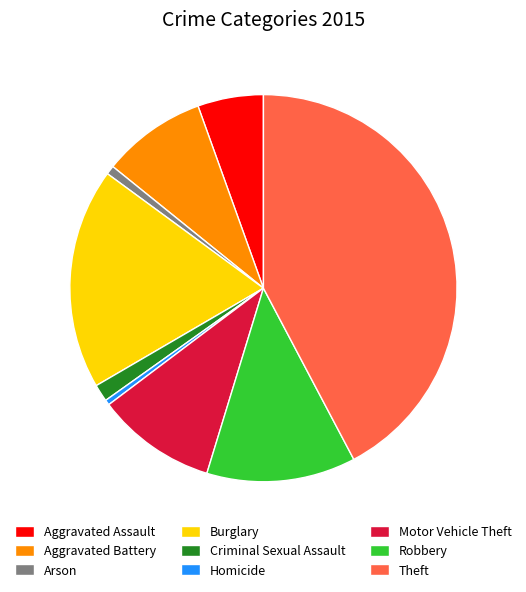

Is Theft the majority of the pie?

No